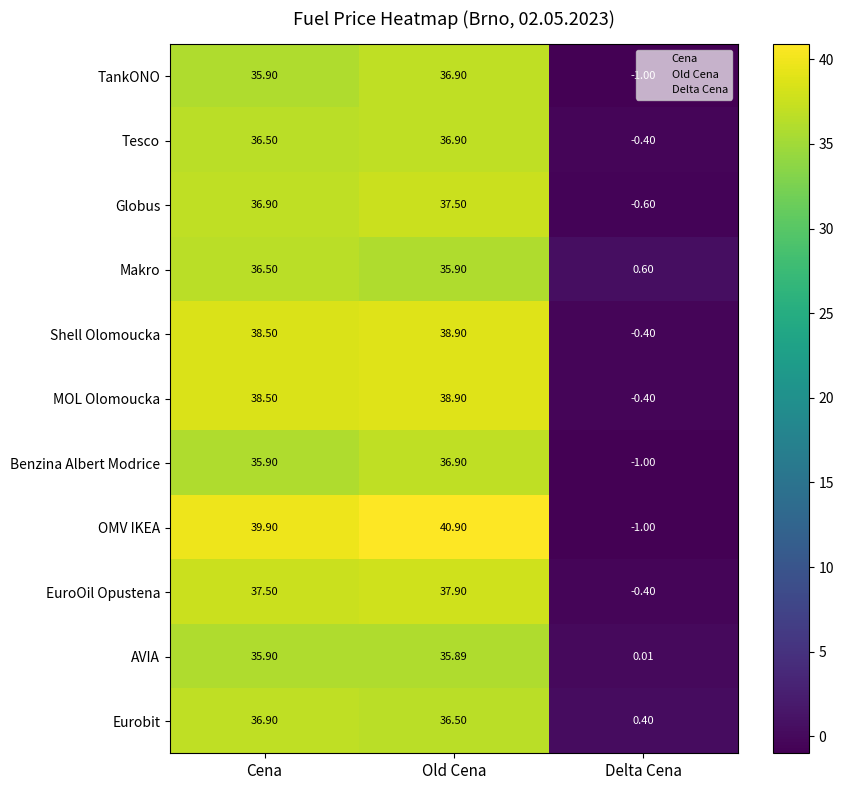

Which series has the largest total across all categories?

OMV IKEA